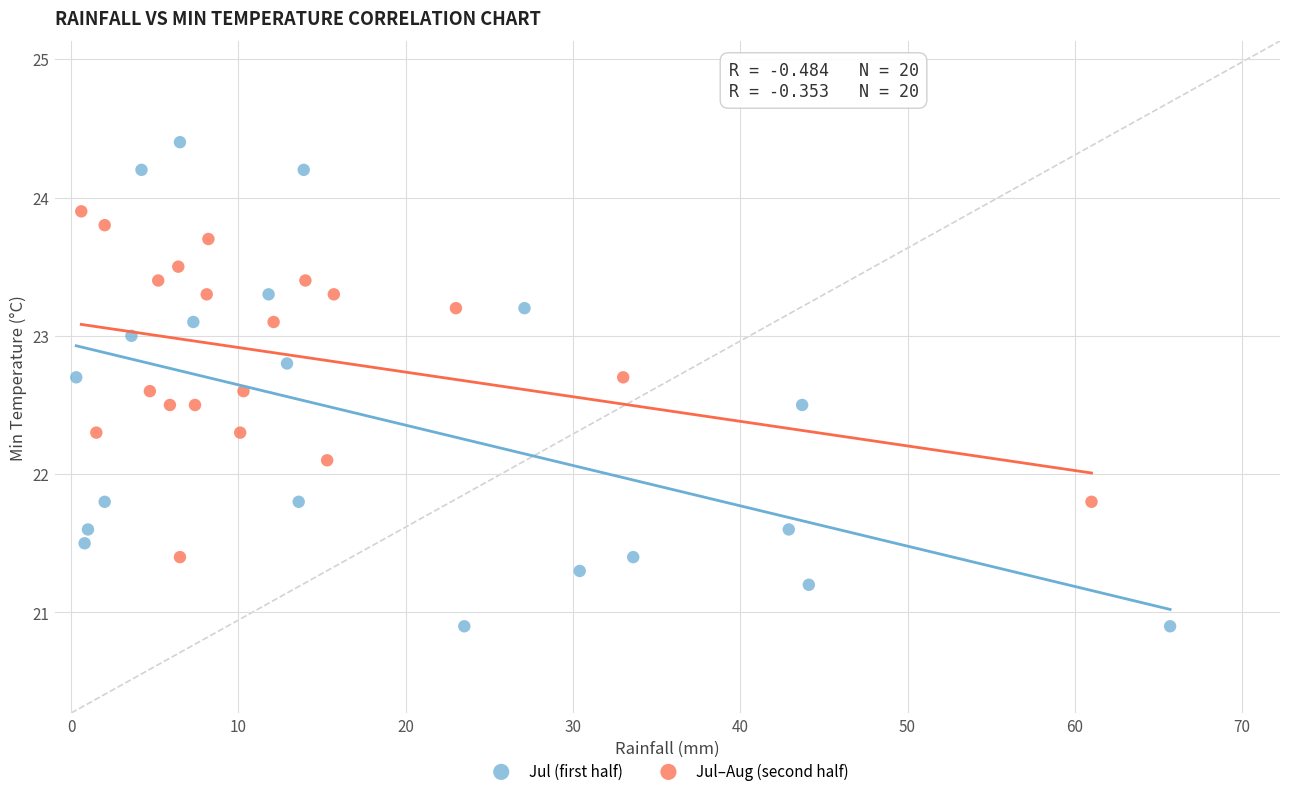

Which series contains the lowest Y value?

Jul (first half)